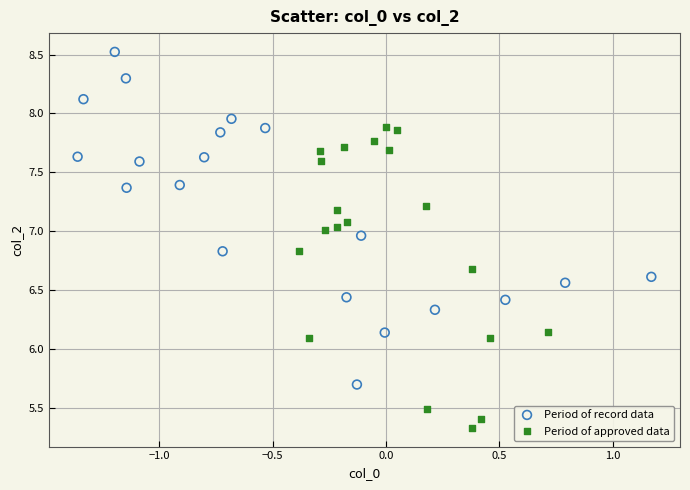

Which series contains the highest Y value?

Period of record data